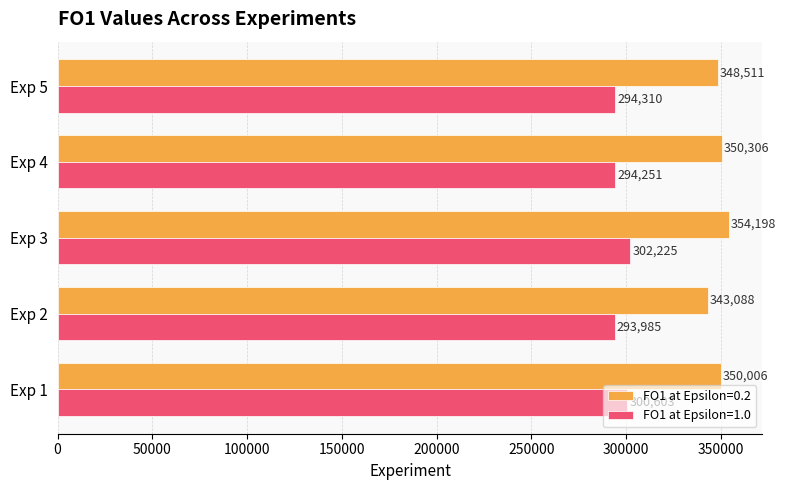

At which label is FO1 at Epsilon=1.0 closest to 298105?

Exp 1